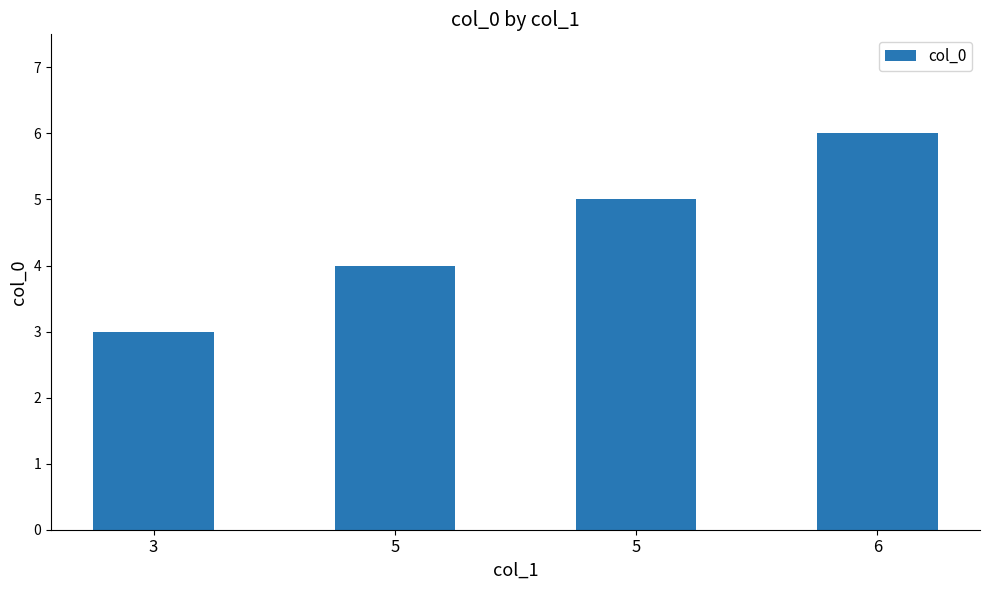

Approximately how many times larger is the value at 3 compared to 6?

0.5